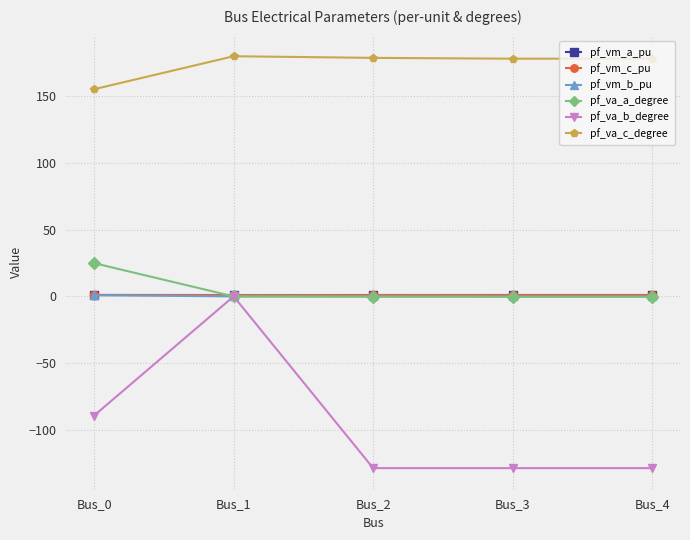

Which series has the widest spread of values?

pf_va_b_degree